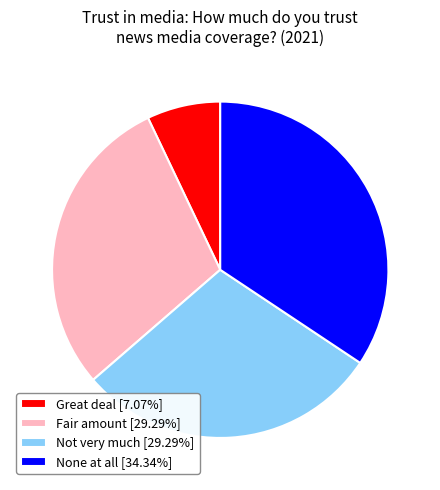

Does any single category account for the majority?

No